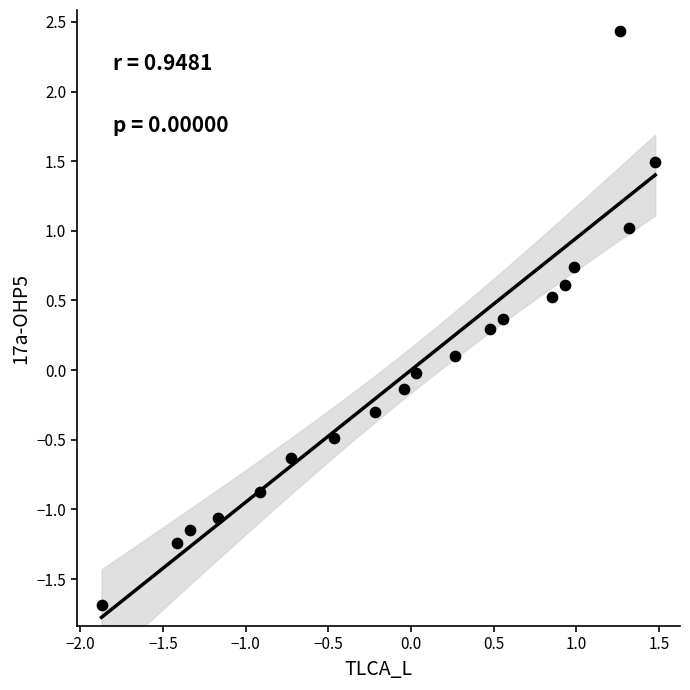

What is the range of Y values (max minus min)?

4.1